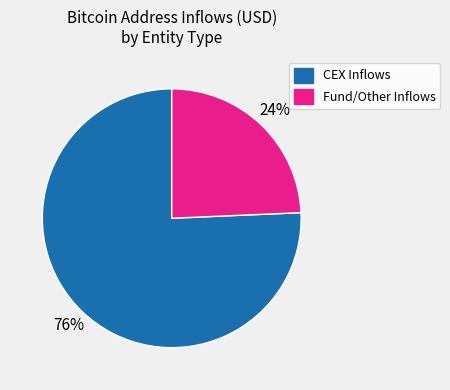

Is there a majority slice in this chart?

Yes